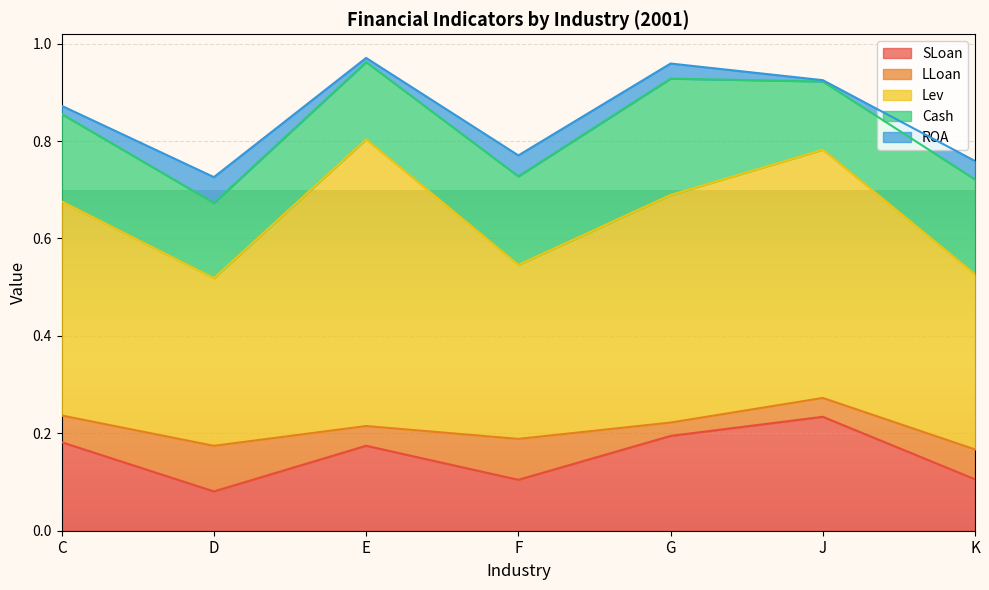

Reading left to right, what are all the values shown in this chart?

SLoan: C=0.2	D=0.1	E=0.2	F=0.1	G=0.2	J=0.2	K=0.1
LLoan: C=0.1	D=0.1	E=0.0	F=0.1	G=0.0	J=0.0	K=0.1
Lev: C=0.4	D=0.3	E=0.6	F=0.4	G=0.5	J=0.5	K=0.4
Cash: C=0.2	D=0.2	E=0.2	F=0.2	G=0.2	J=0.1	K=0.2
ROA: C=0.0	D=0.1	E=0.0	F=0.0	G=0.0	J=0.0	K=0.0